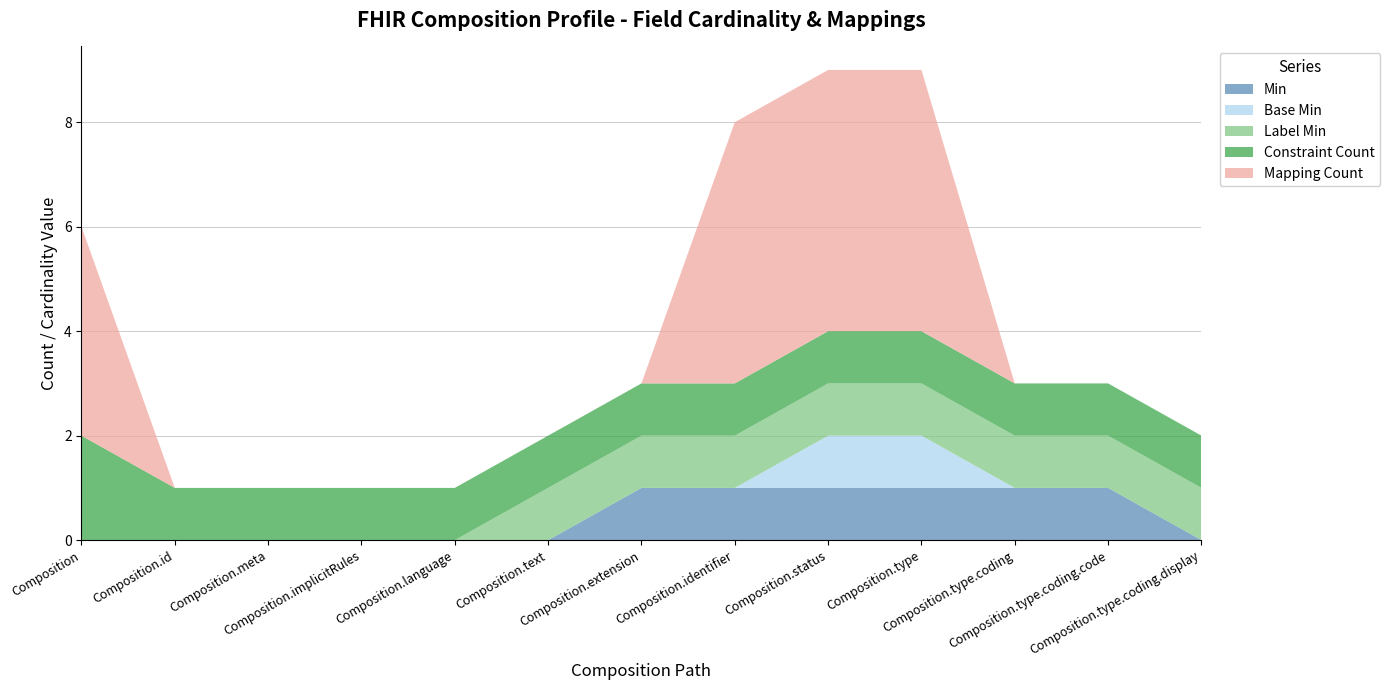

Reading left to right, transcribe all the data shown in this chart.

Min: 0	0	0	0	0	0	1	1	1	1	1	1	0
Base Min: 0	0	0	0	0	0	0	0	1	1	0	0	0
Label Min: 0	0	0	0	0	1	1	1	1	1	1	1	1
Constraint Count: 2	1	1	1	1	1	1	1	1	1	1	1	1
Mapping Count: 4	0	0	0	0	0	0	5	5	5	0	0	0